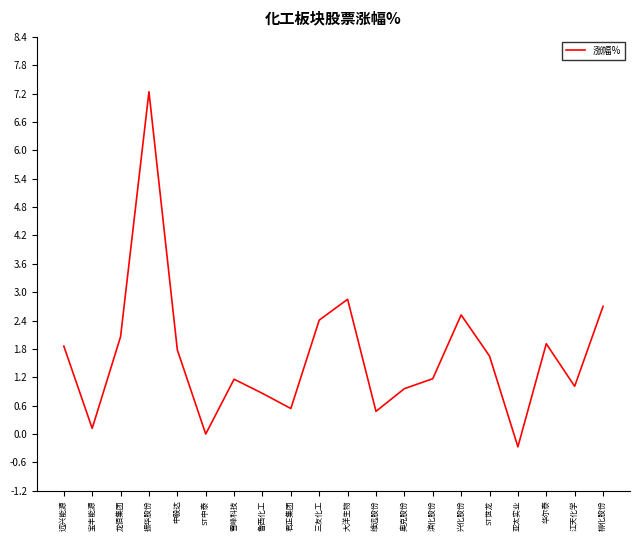

Which label corresponds to the smallest value in the chart?

亚太实业